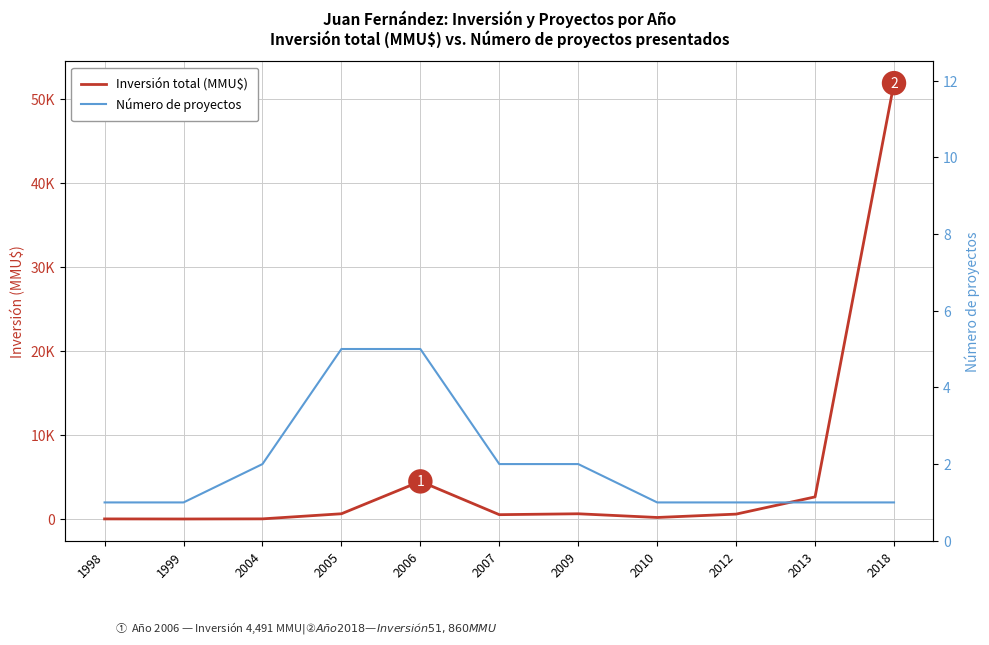

Does the chart have visible grid lines?

Yes